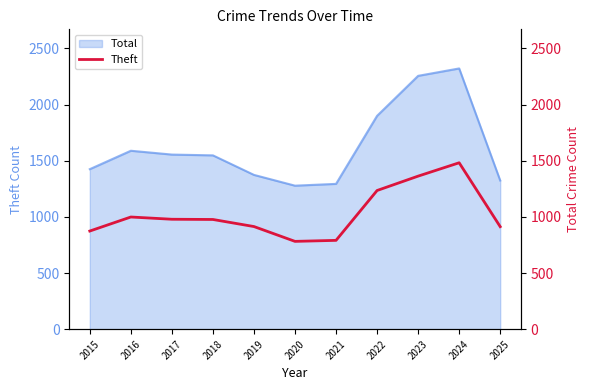

True or false: the data has more than 0 interior local peaks.

True